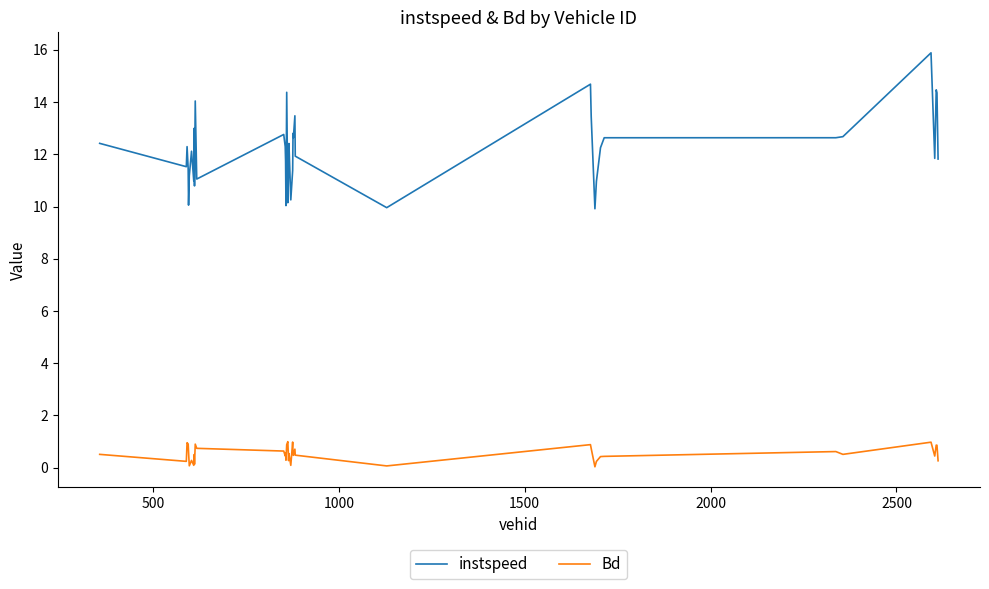

Which series has the largest total across all categories?

instspeed